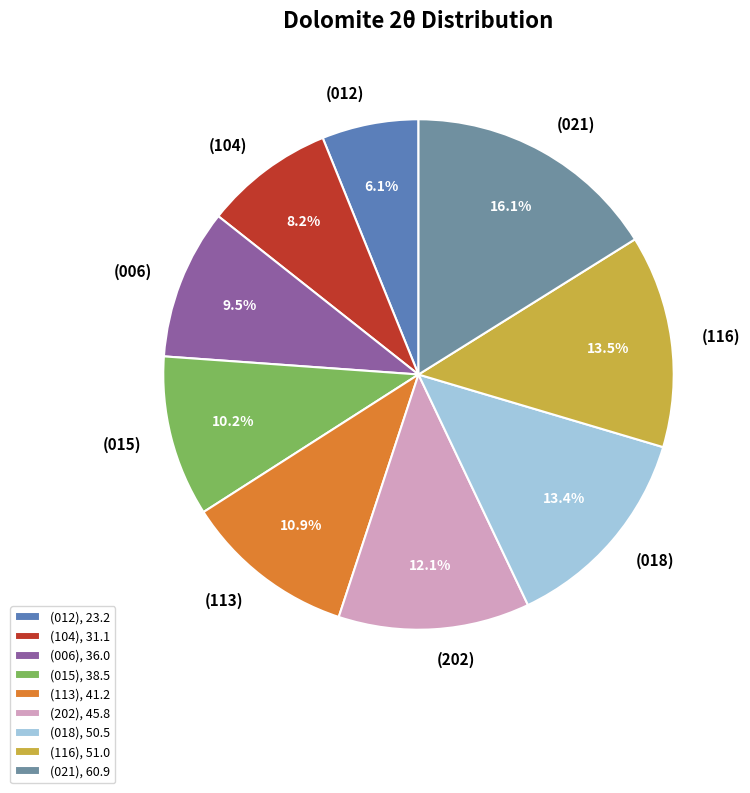

Between (104) and (015), which is larger?

(015)